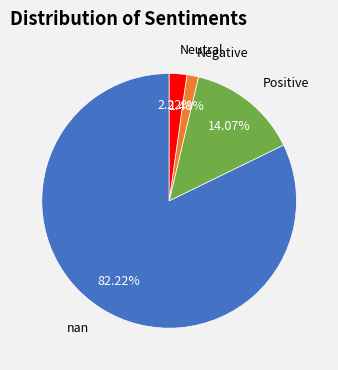

Is there a majority slice in this chart?

Yes